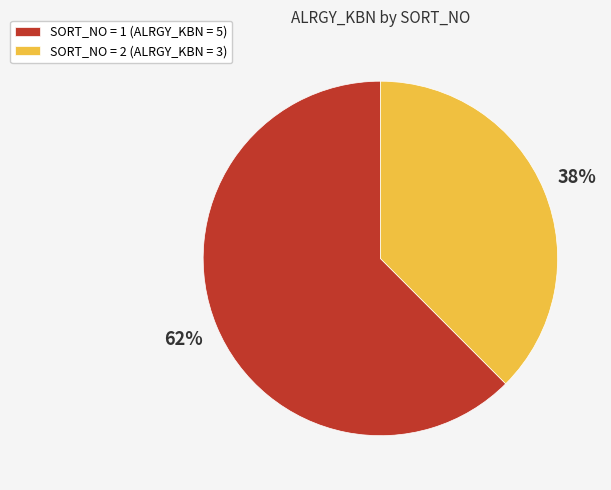

To the nearest percent, what percentage of the pie is SORT_NO = 1 (ALRGY_KBN = 5)?

62%